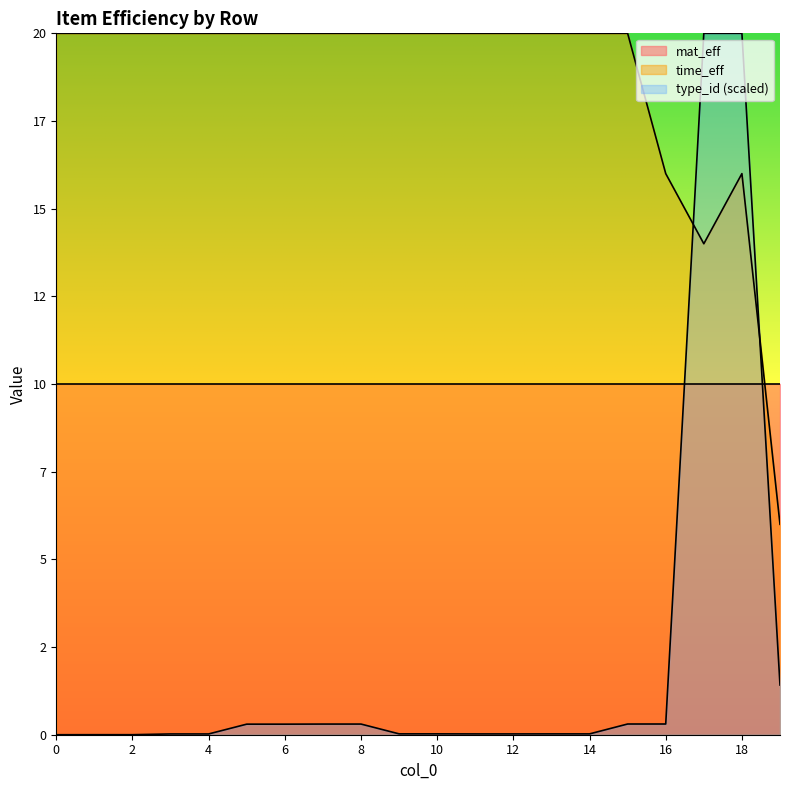

Which series has the largest range (max minus min)?

type_id (scaled)